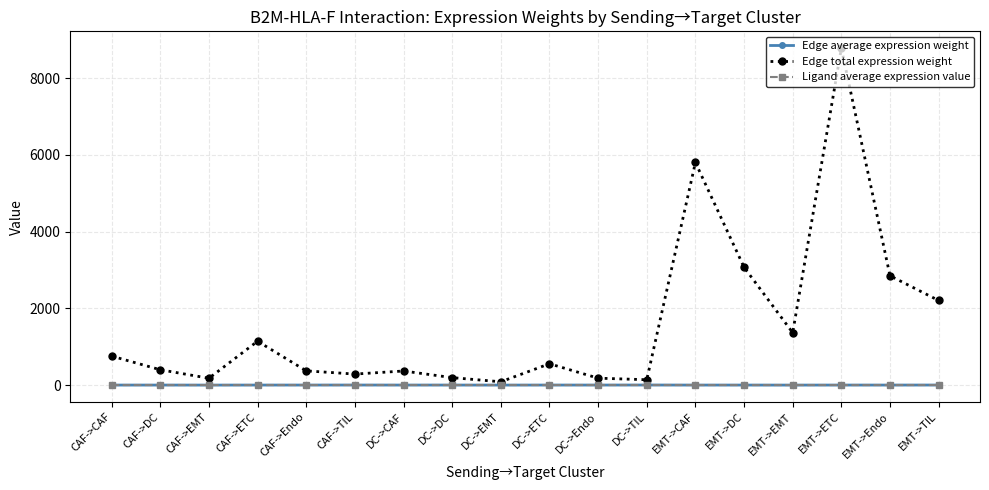

Is it true that Ligand average expression value equals 1.9 at CAF->Endo?

True